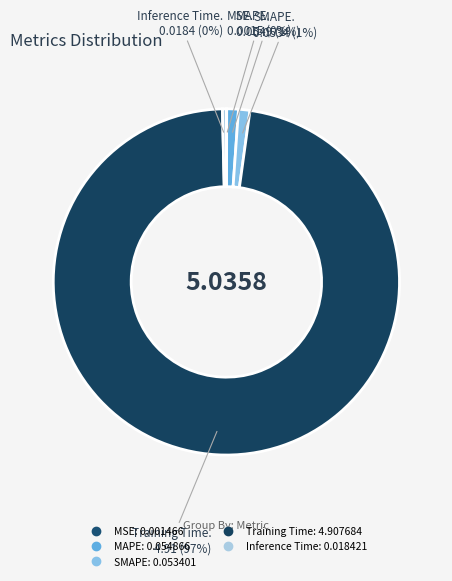

To the nearest percent, what is the difference between the Training Time and SMAPE slice percentages?

96%